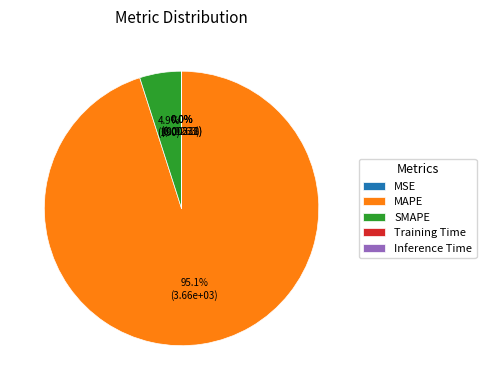

What is the largest slice in the pie chart?

MAPE